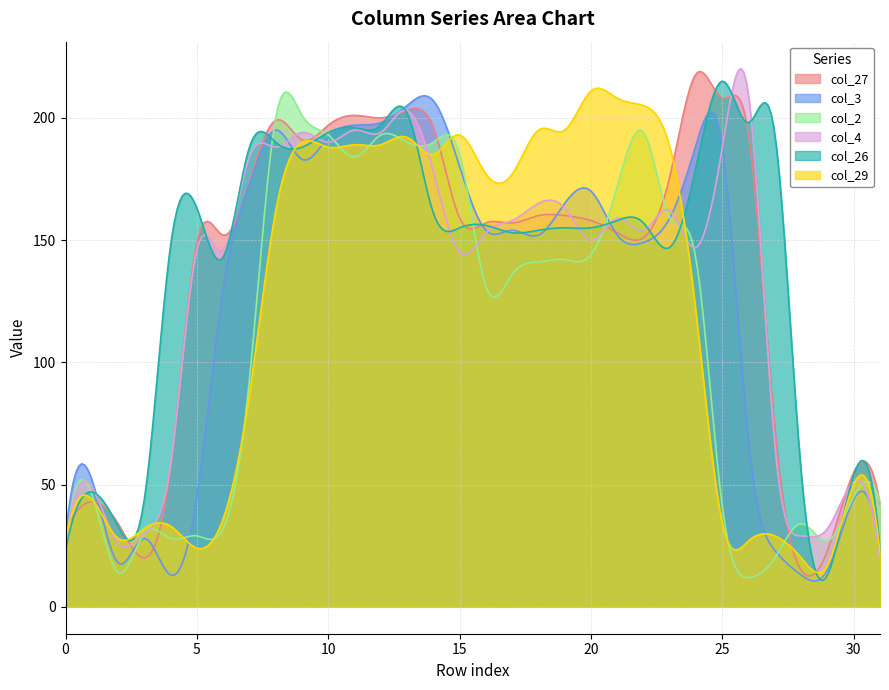

At how many categories does at least one series exceed 28?

32